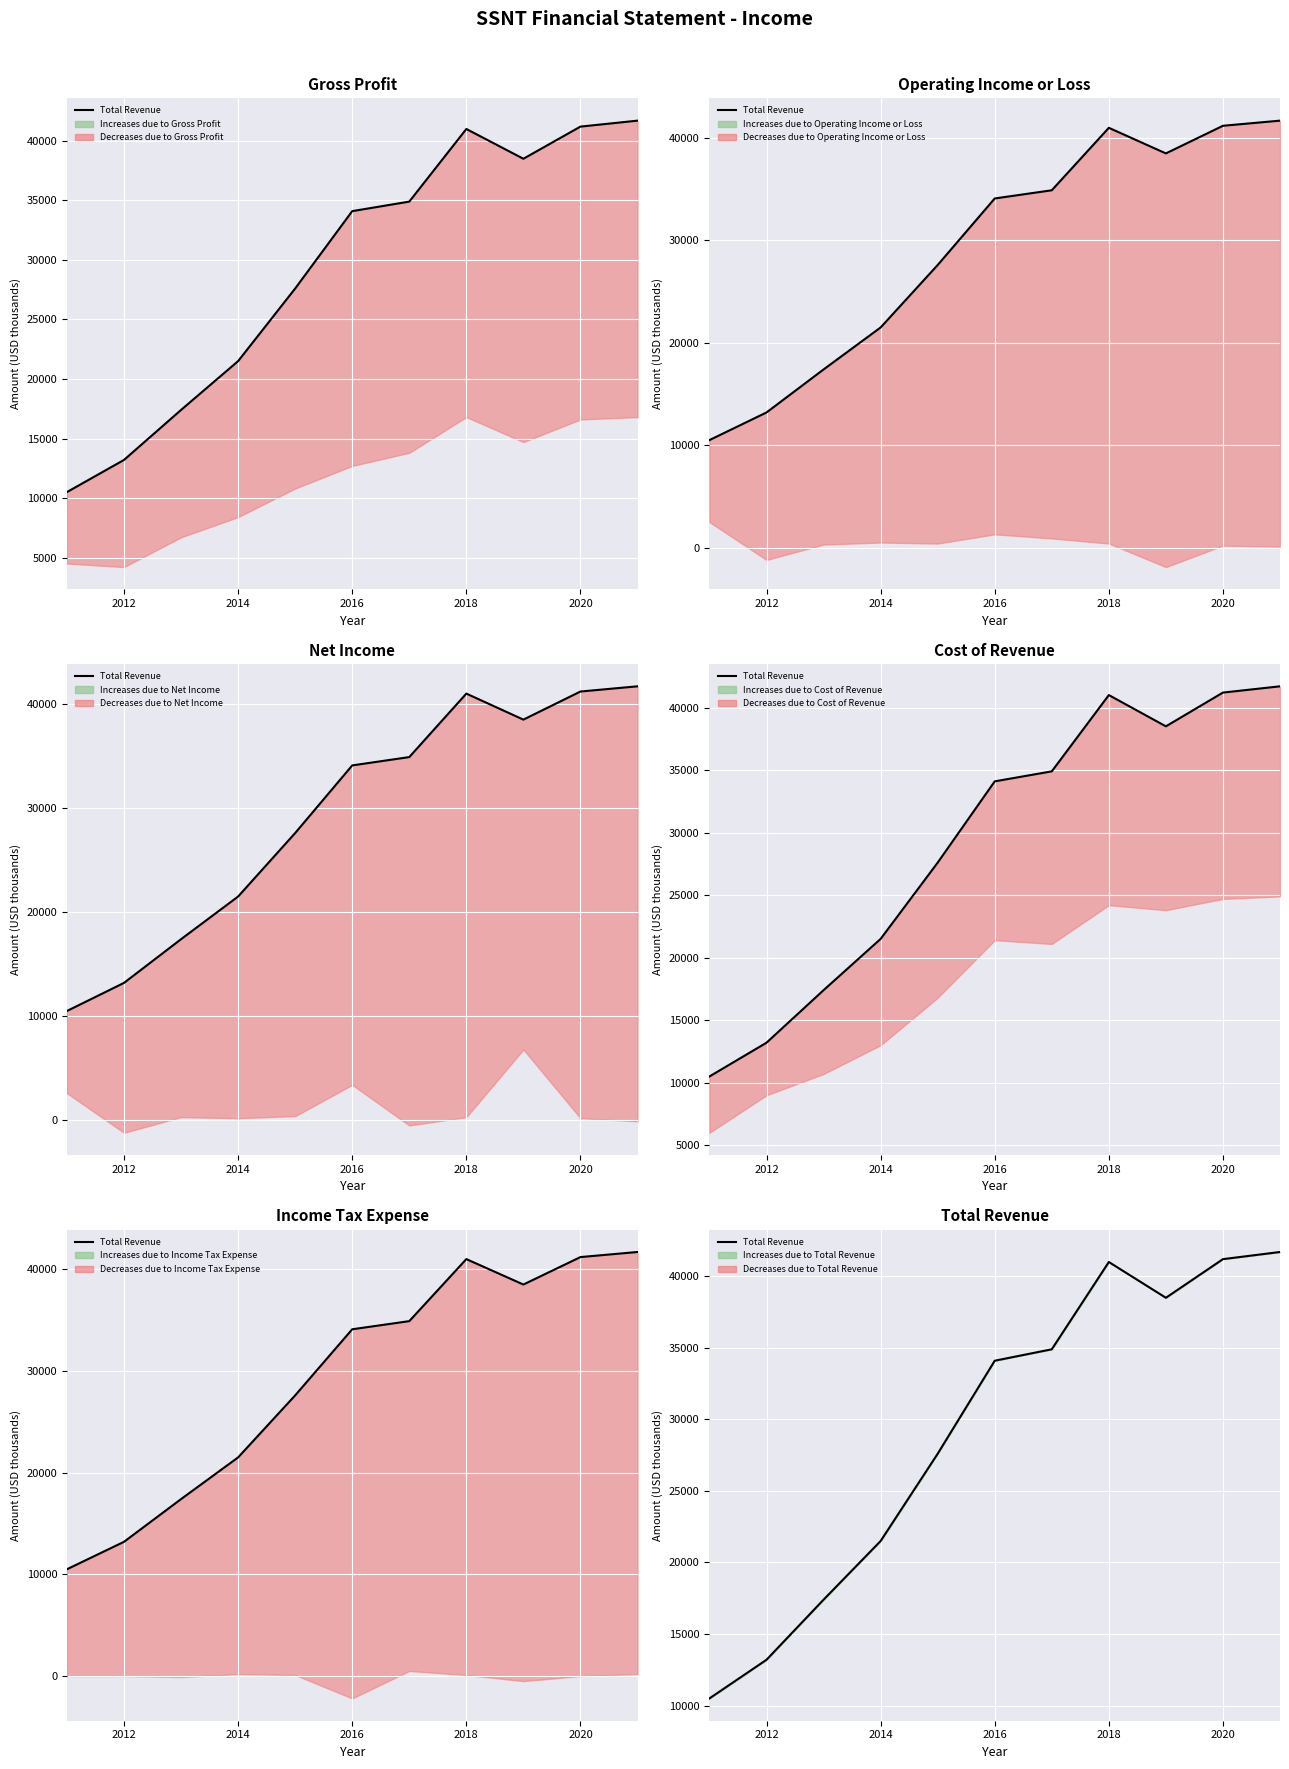

How many categories are shown in the chart?

11